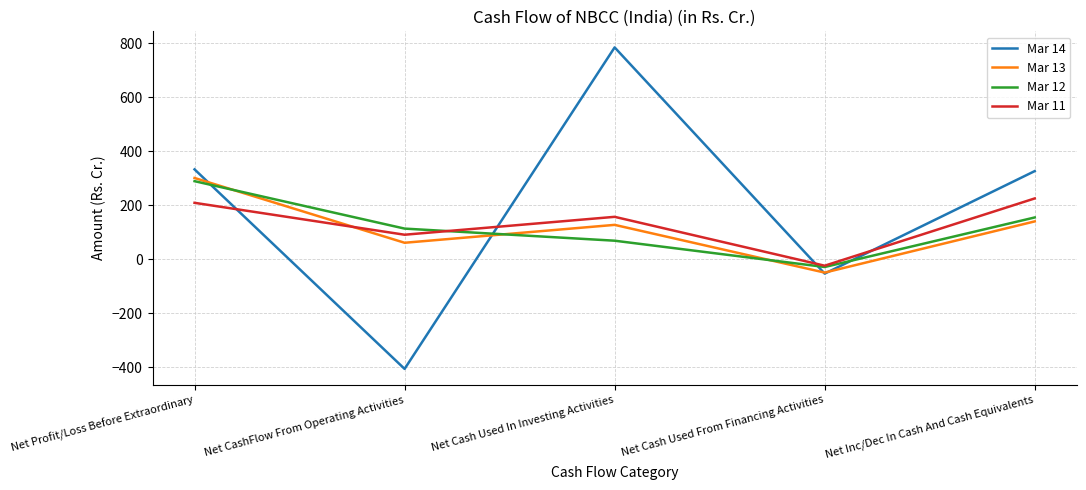

How many negative values does the Mar 12 series have?

1